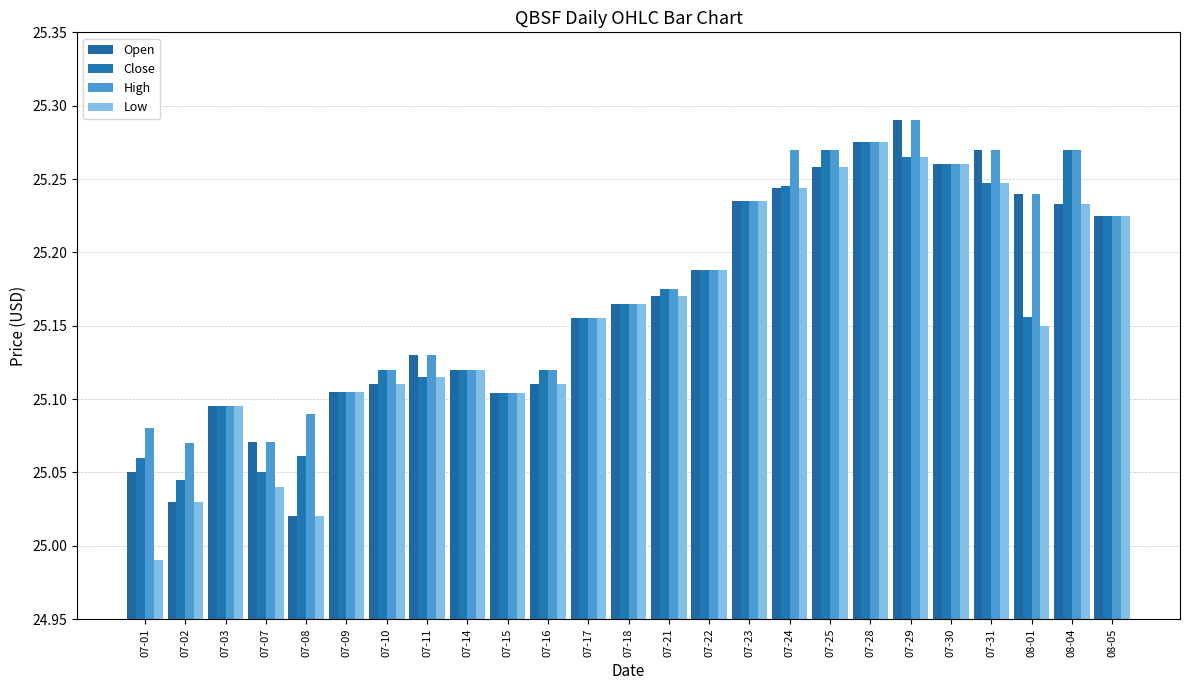

Between 07-17 and 07-30, which series saw the biggest shift?

Open